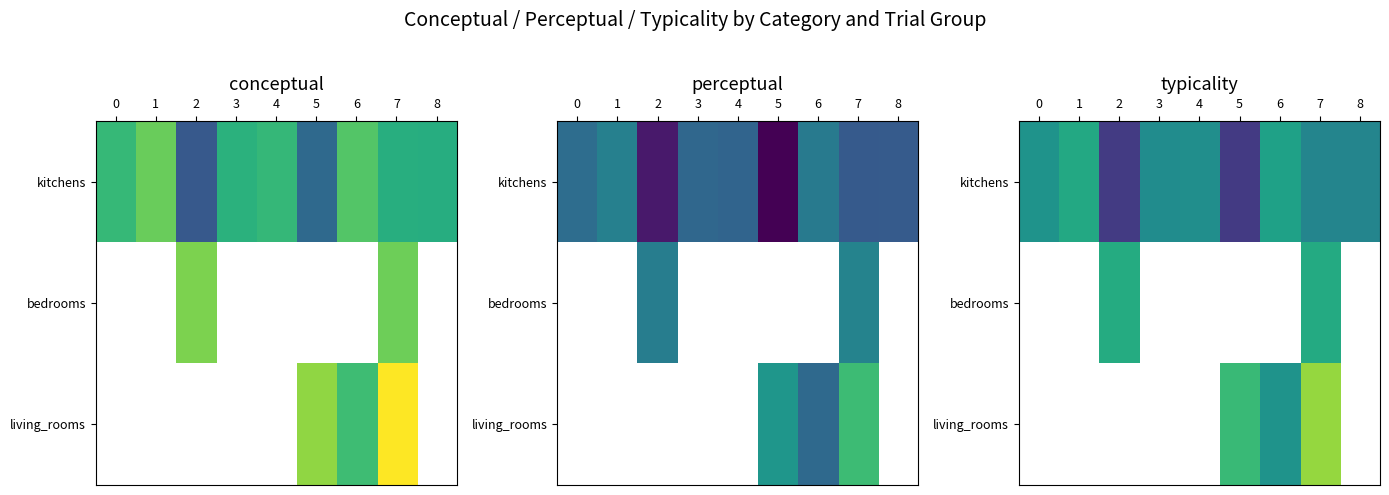

How many data points in kitchens are less than 60?

4